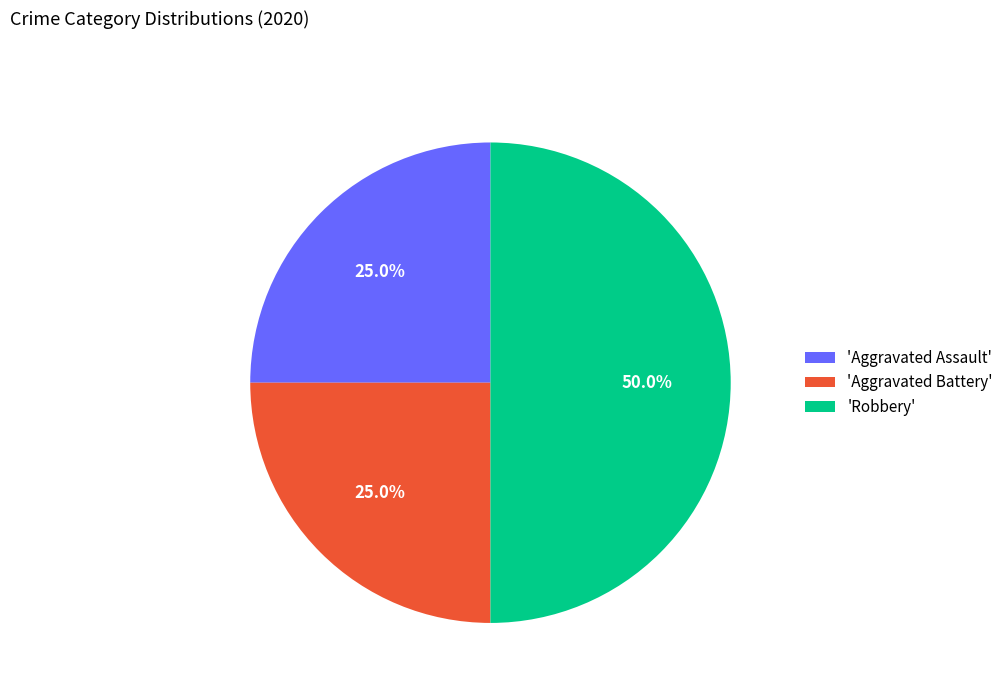

What is the total percentage of 'Aggravated Assault' and 'Robbery'?

75.0%